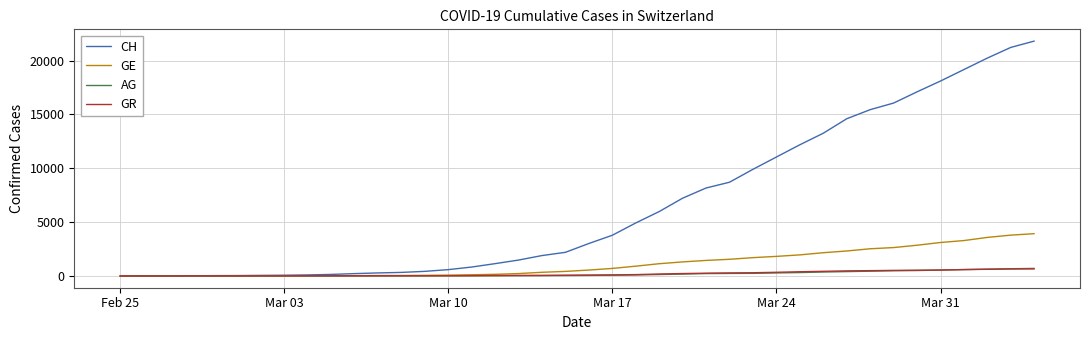

What is the greatest value displayed?

21812